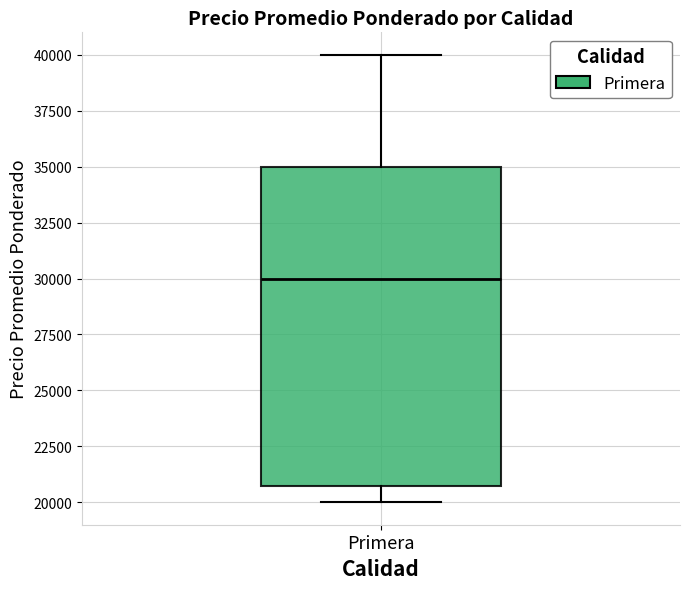

Transcribe this box plot: give where the median line is, the range the box spans, and where the two whiskers end, as read against the y-axis. The values are not printed on the chart, so give them approximately, as read against the axis.

median 30000, box 21000 to 35000, whiskers 20000 to 40000